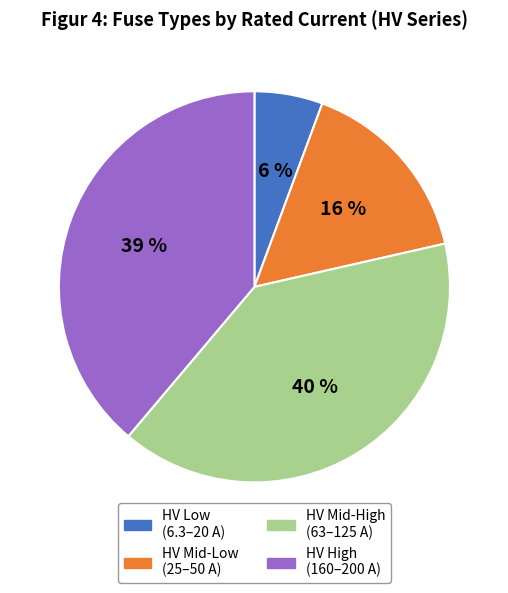

To the nearest percent, what is the difference between the largest and smallest slice percentages?

34%